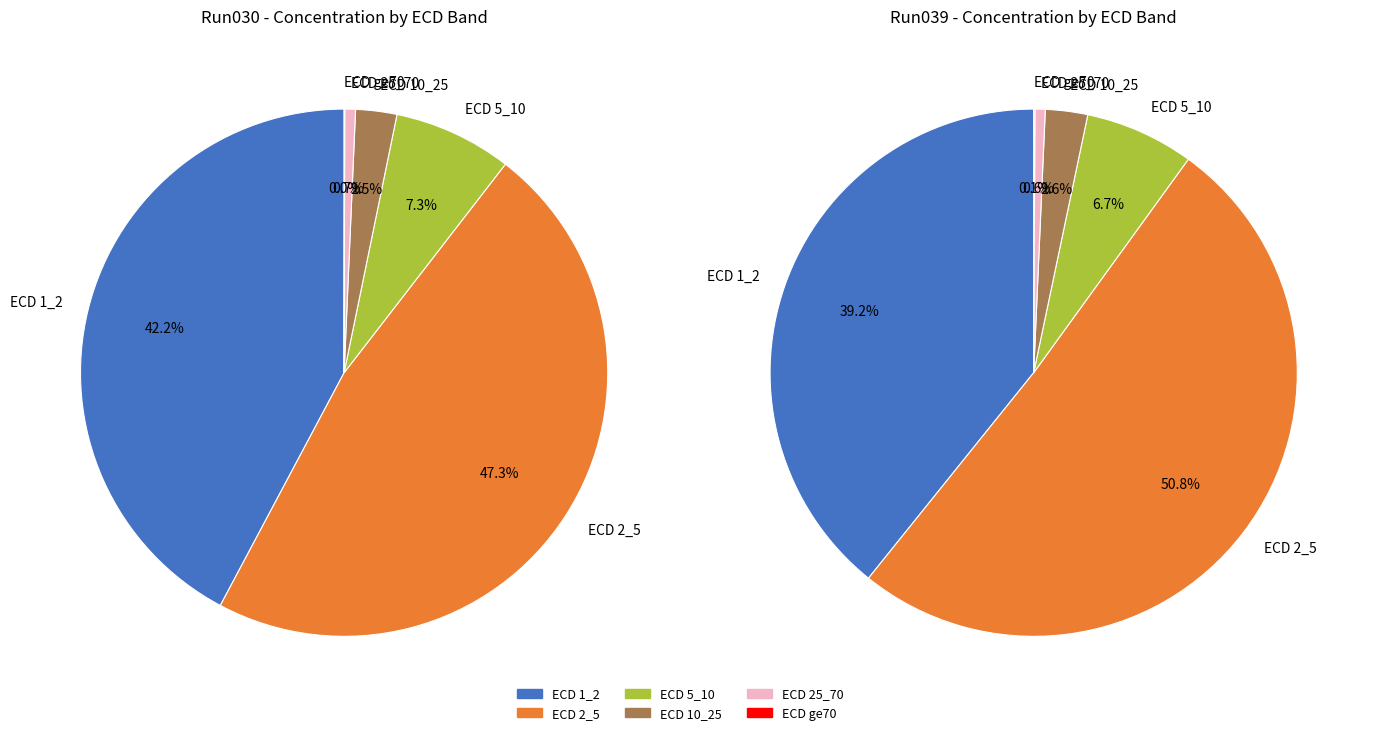

To the nearest percent, what is the difference between the 2023_05_31_Bot_16-Run039 and 2023_05_31_Bot_16-Run030 slice percentages?

8%